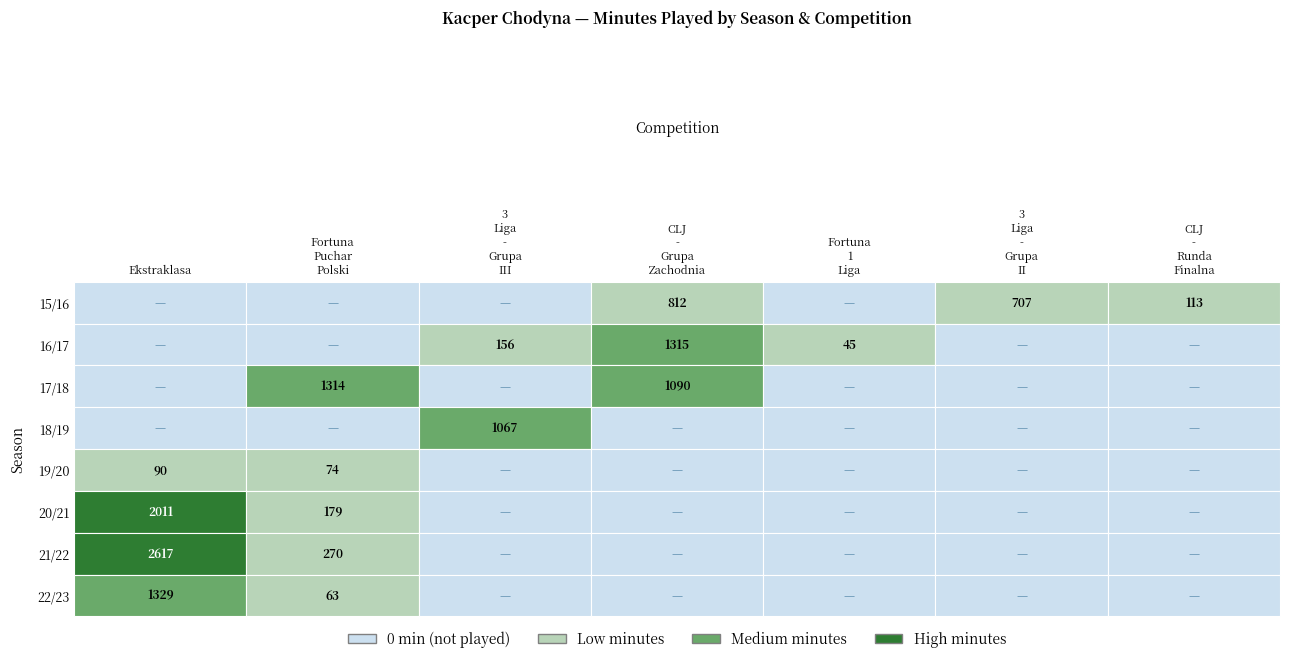

Is the value of 3 Liga - Grupa II at 16/17 greater than the value of 3 Liga - Grupa III at 15/16?

No